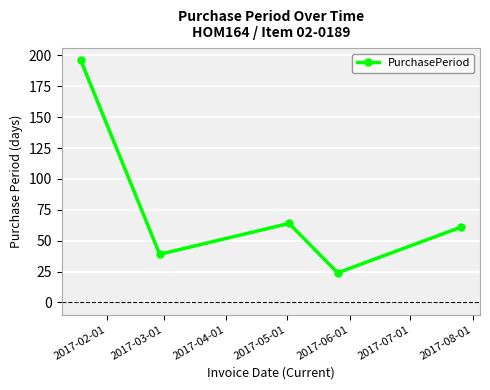

What is the minimum value shown in the chart?

24